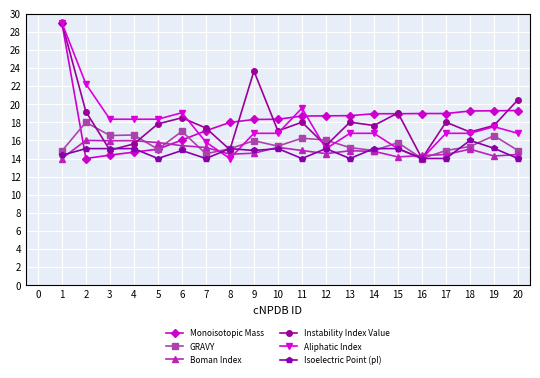

Between 10 and 11, which series saw the biggest shift?

Aliphatic Index